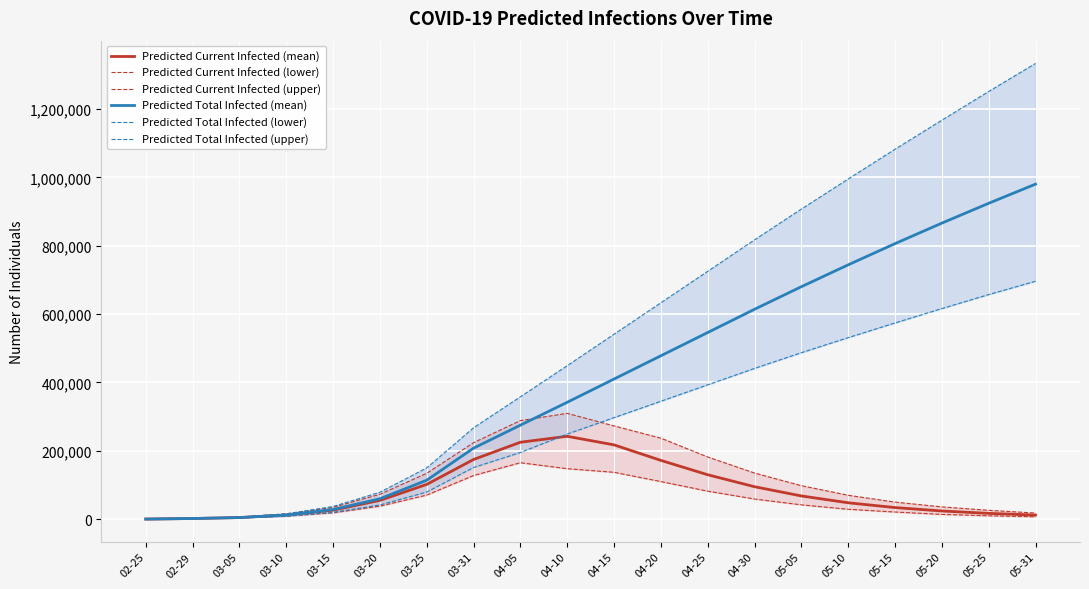

How many lines are shown in the chart?

6